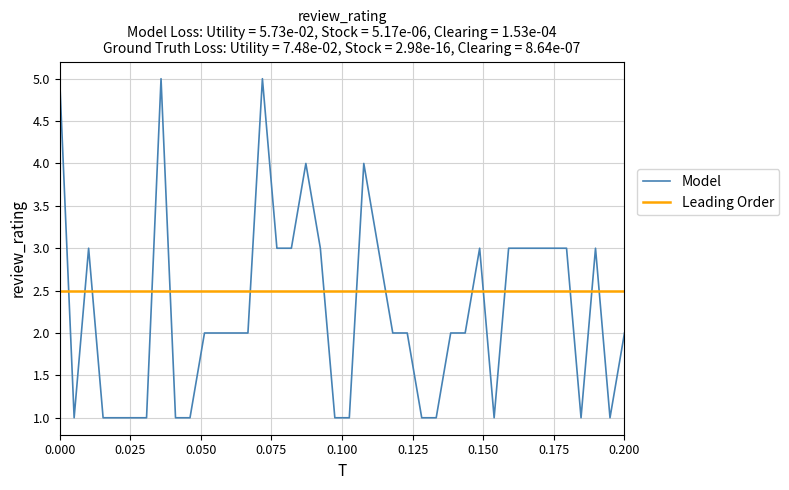

What is the minimum value for Leading Order?

2.5